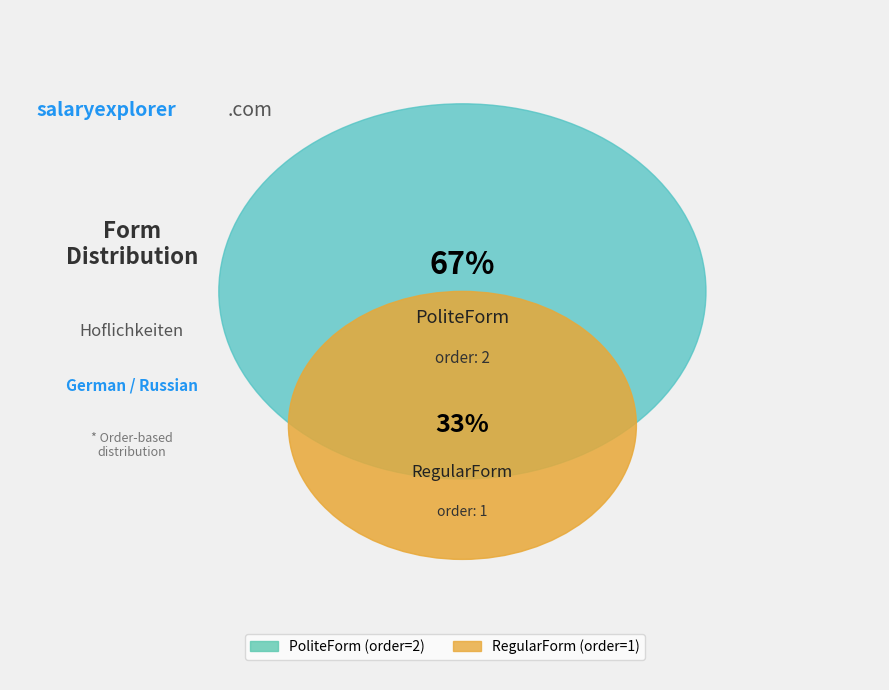

How many segments does this pie chart have?

2